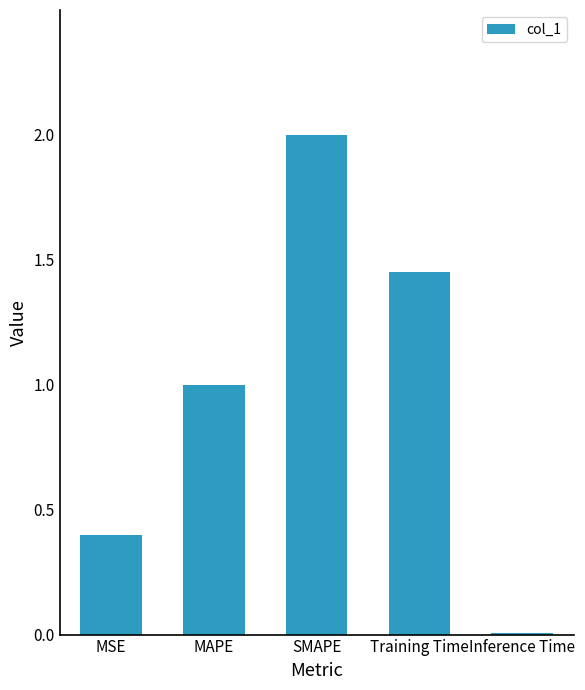

List the labels in order of value, largest first.

SMAPE, Training Time, MAPE, MSE, Inference Time